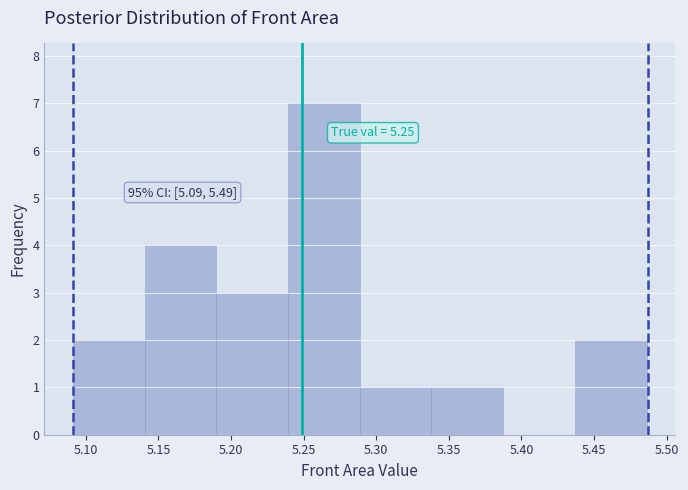

Which range on the x-axis has the tallest bar?

5.240 to 5.290